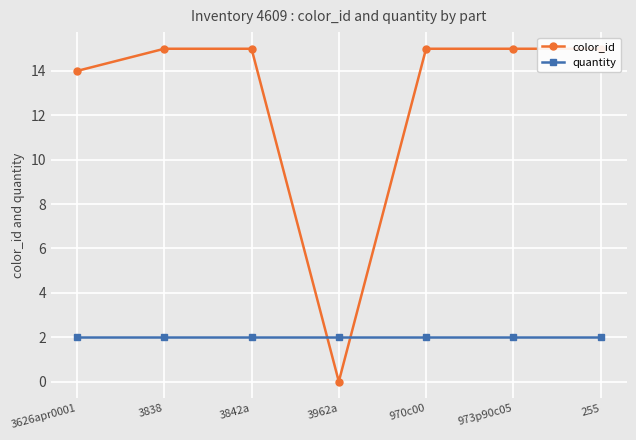

Rank the series at 970c00 from lowest to highest value.

quantity, color_id